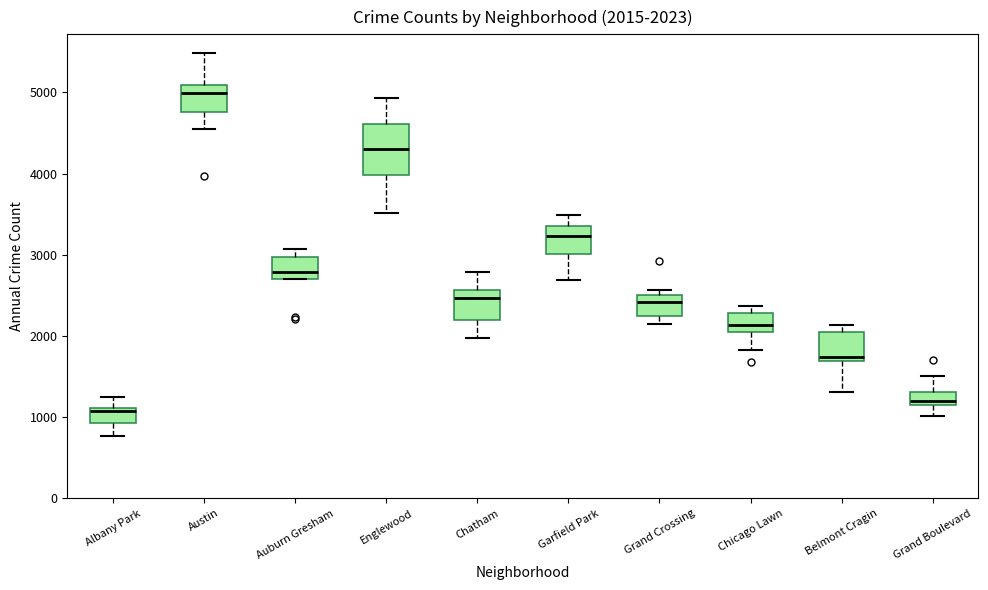

Which box is the tallest, from its lower edge to its upper edge?

Englewood